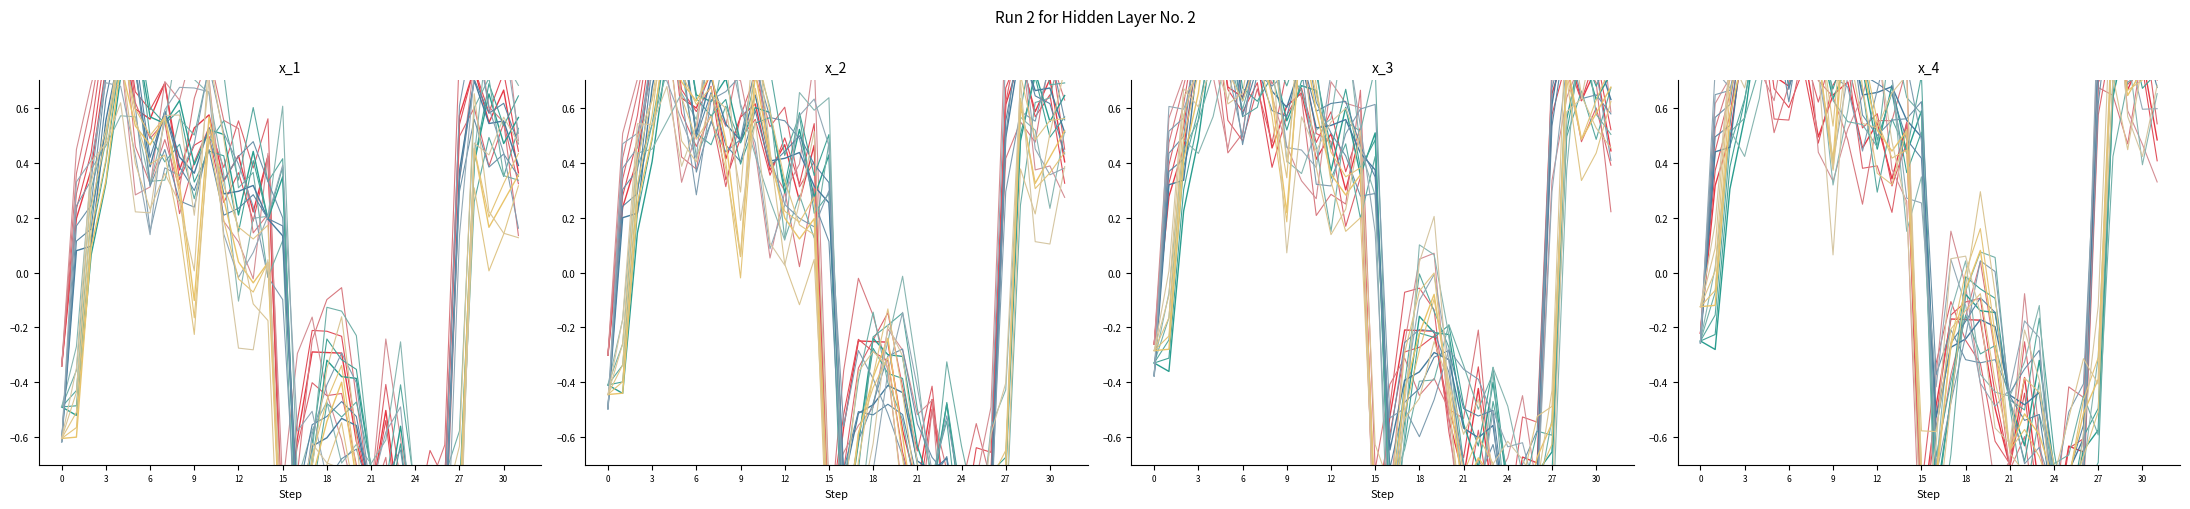

True or false: Low and Close intersect in this chart.

False